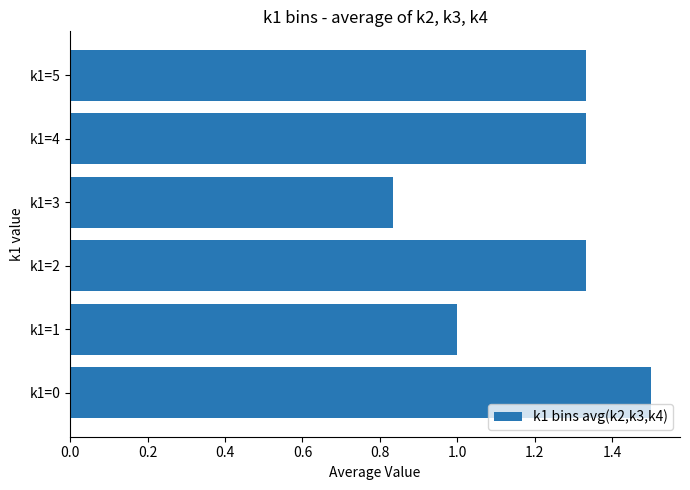

Is it true that the value at k1=4 is 2.2?

False